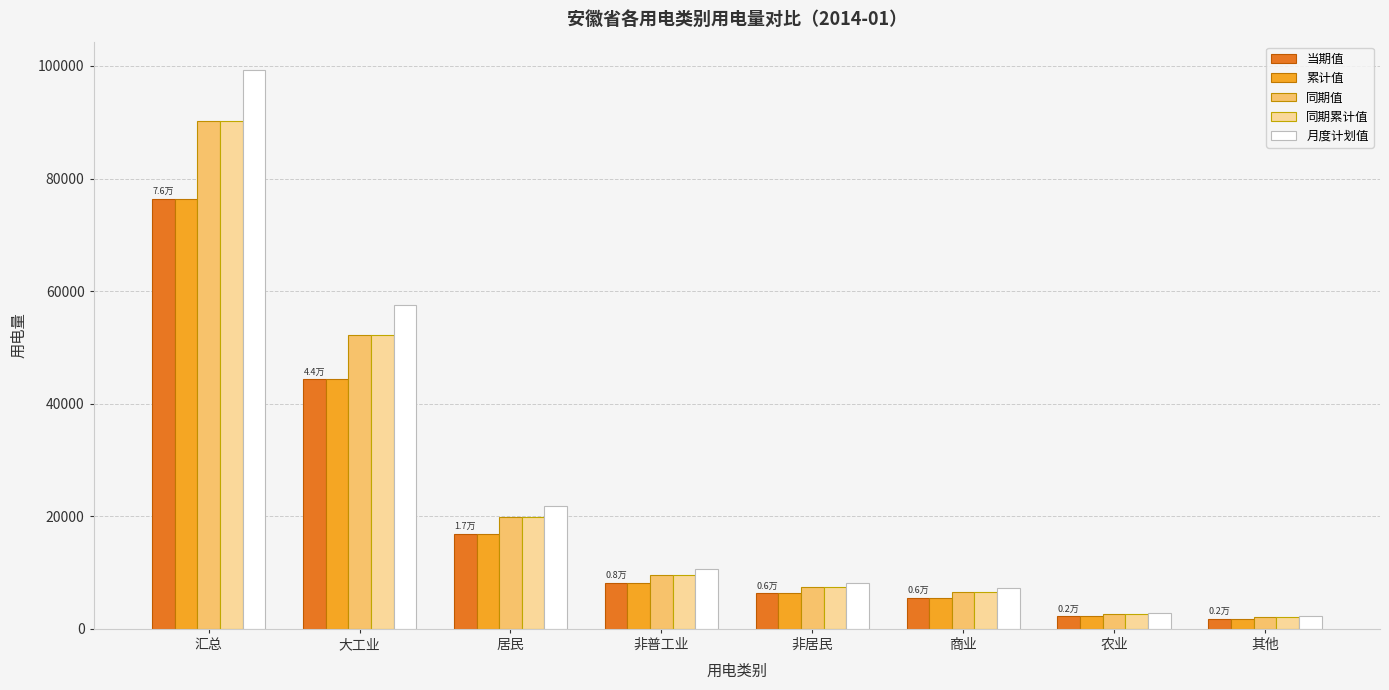

At which label is 累计值 closest to 39086?

大工业